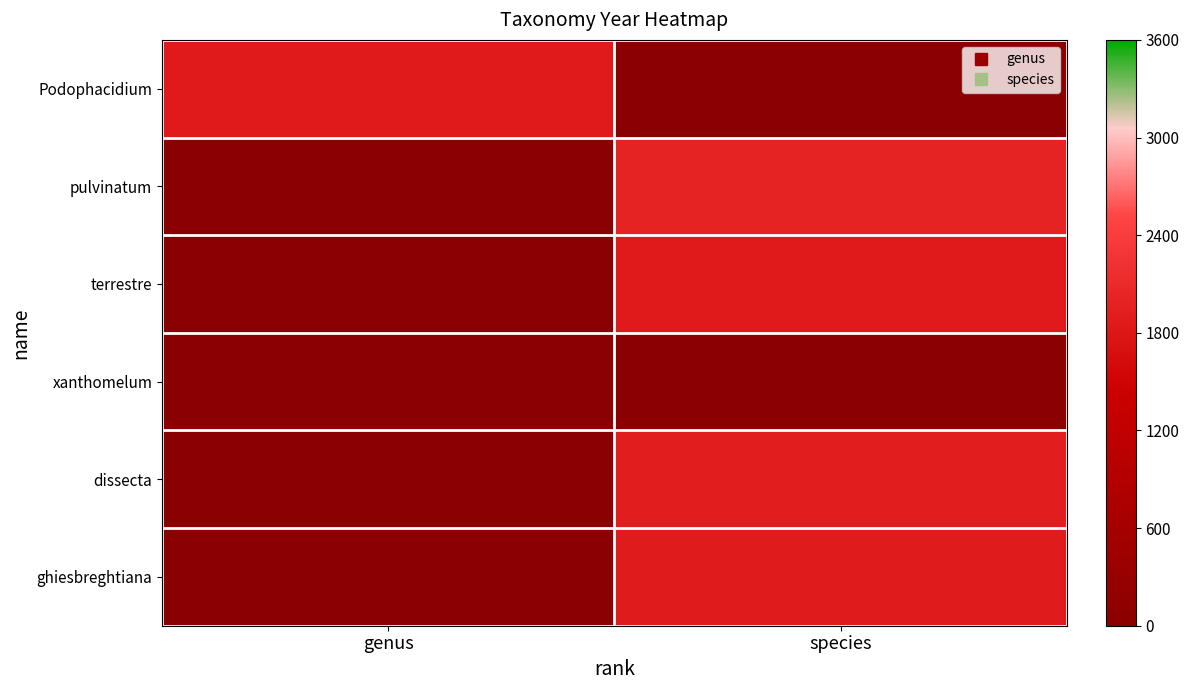

Which series has the widest spread of values?

pulvinatum